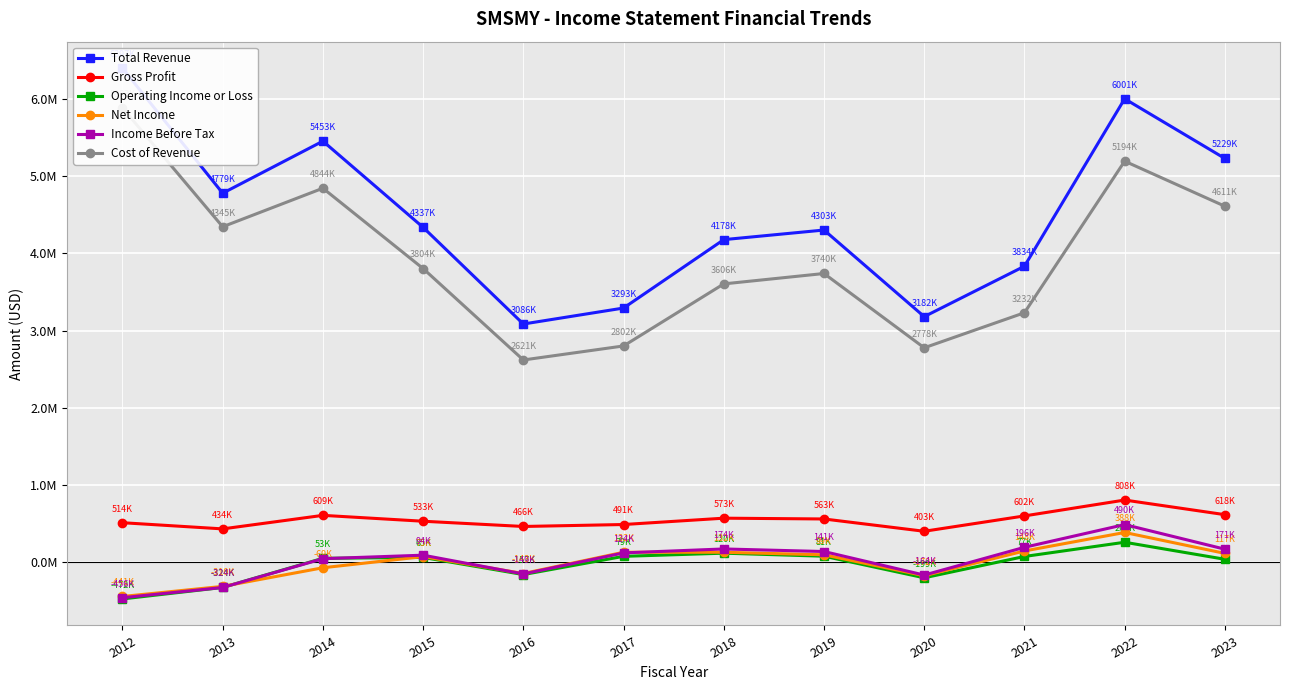

True or false: Total Revenue and Gross Profit intersect in this chart.

False